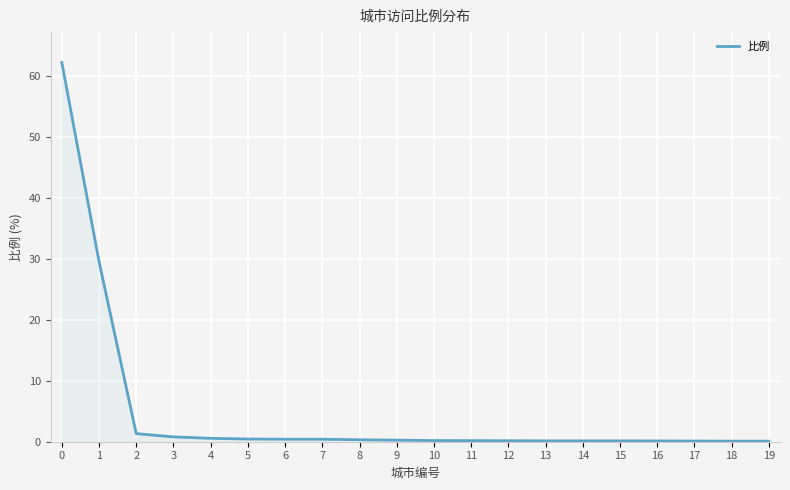

What is the sum of all values?

97.7